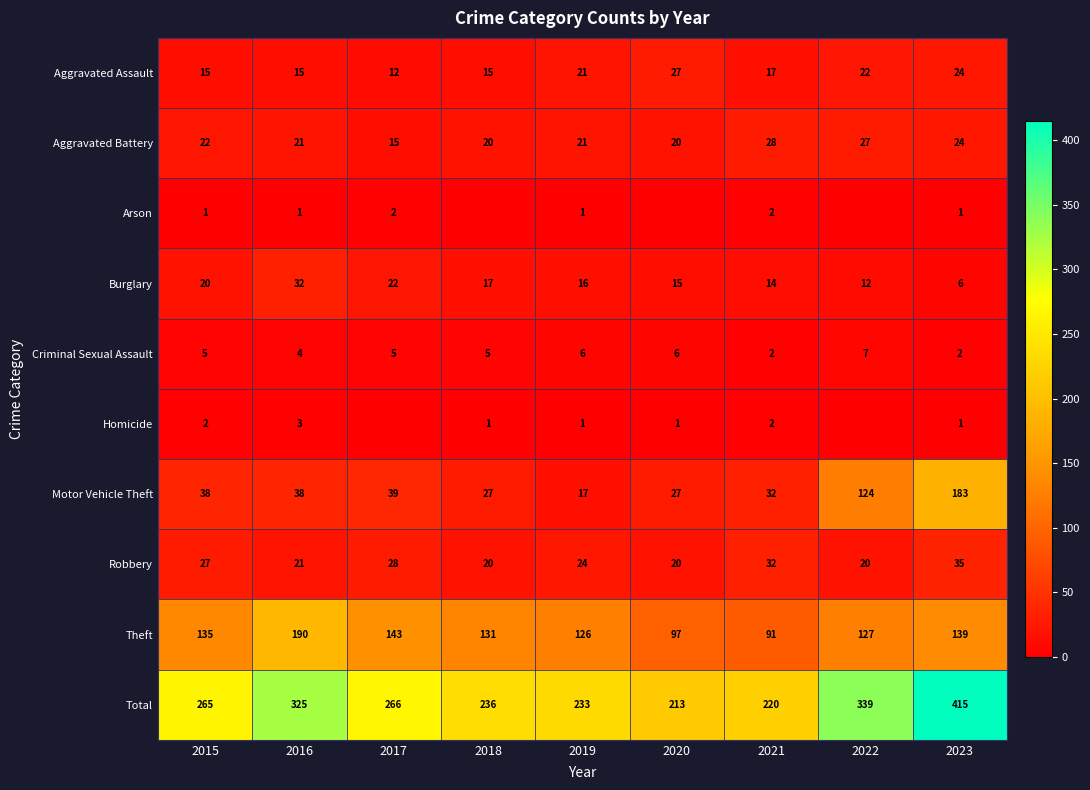

Is it true that Aggravated Assault equals 27 at 2020?

True